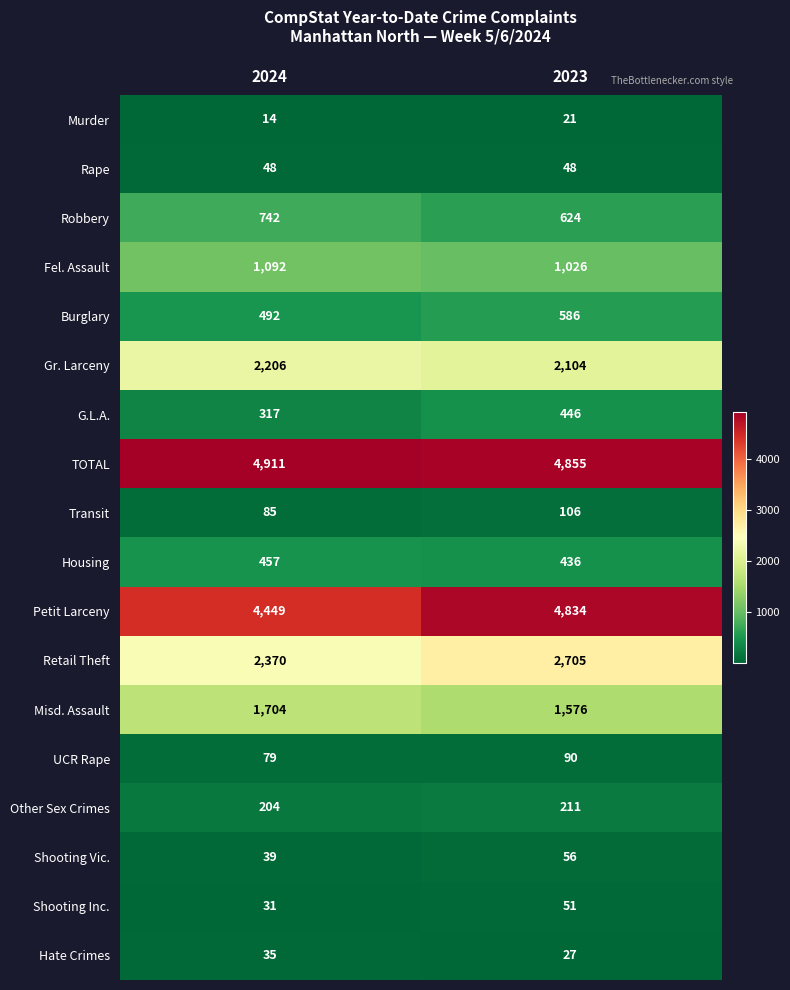

What is the maximum value shown in the chart?

4911